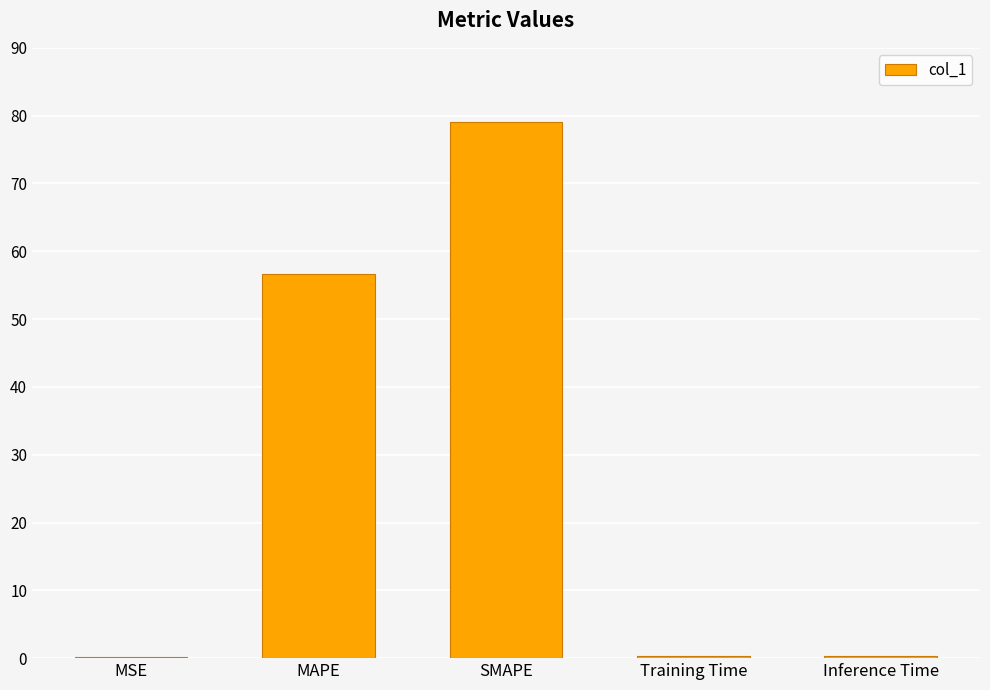

What is the greatest value displayed?

79.0